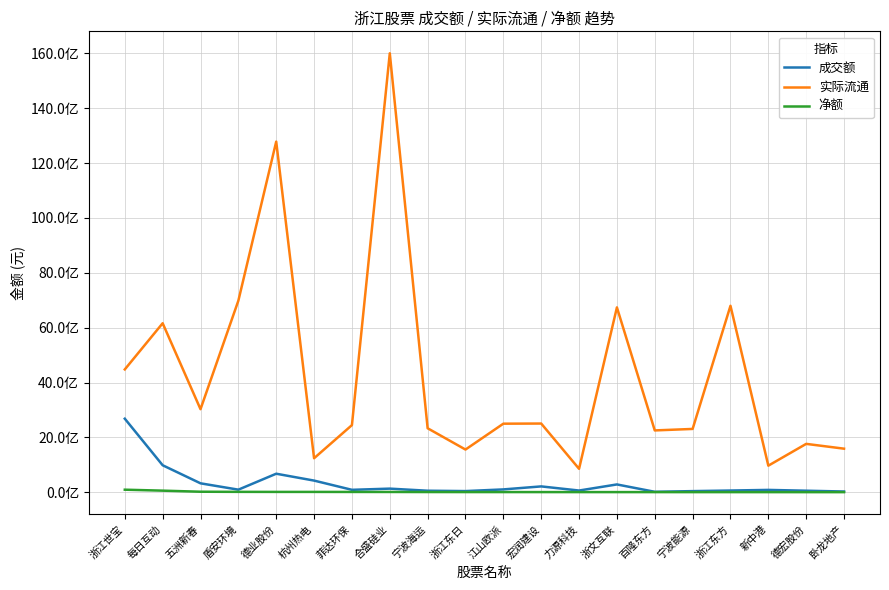

Is the value of 成交额 at 宏润建设 greater than the value of 实际流通 at 德宏股份?

No